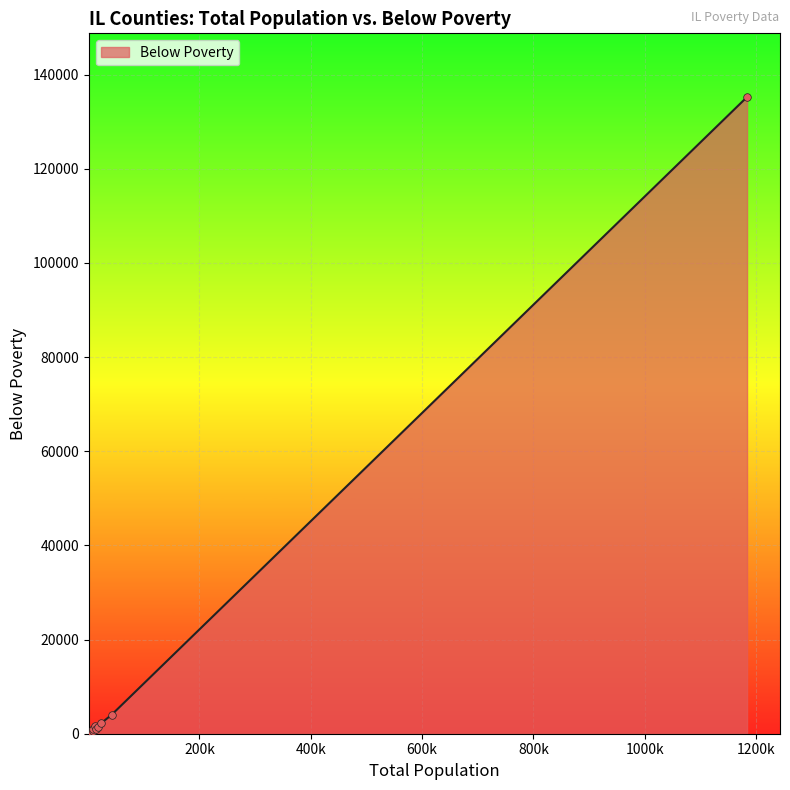

What is the maximum value shown in the chart?

135236